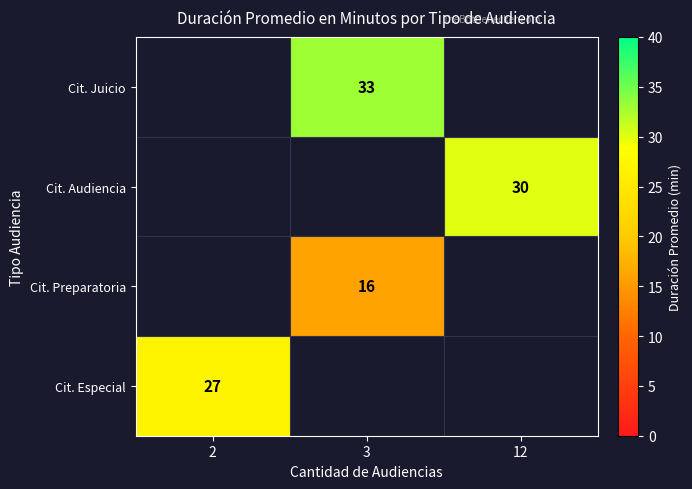

Is it true that Cit. Preparatoria equals 10 at 3?

False